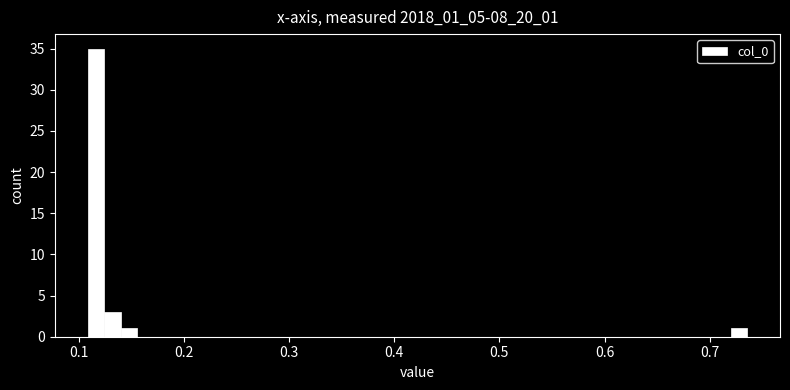

Read against the x-axis, roughly where is the centre of the tallest bar?

0.12